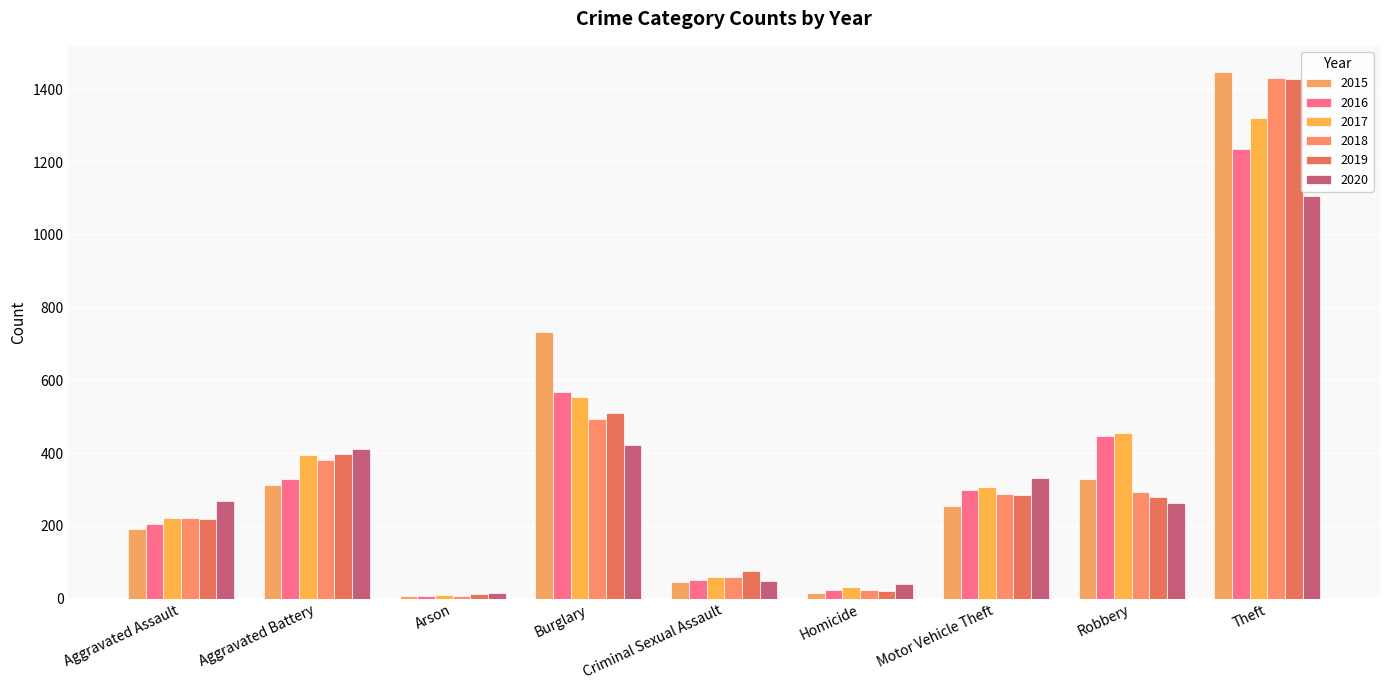

How many data points in 2017 are less than 306?

4